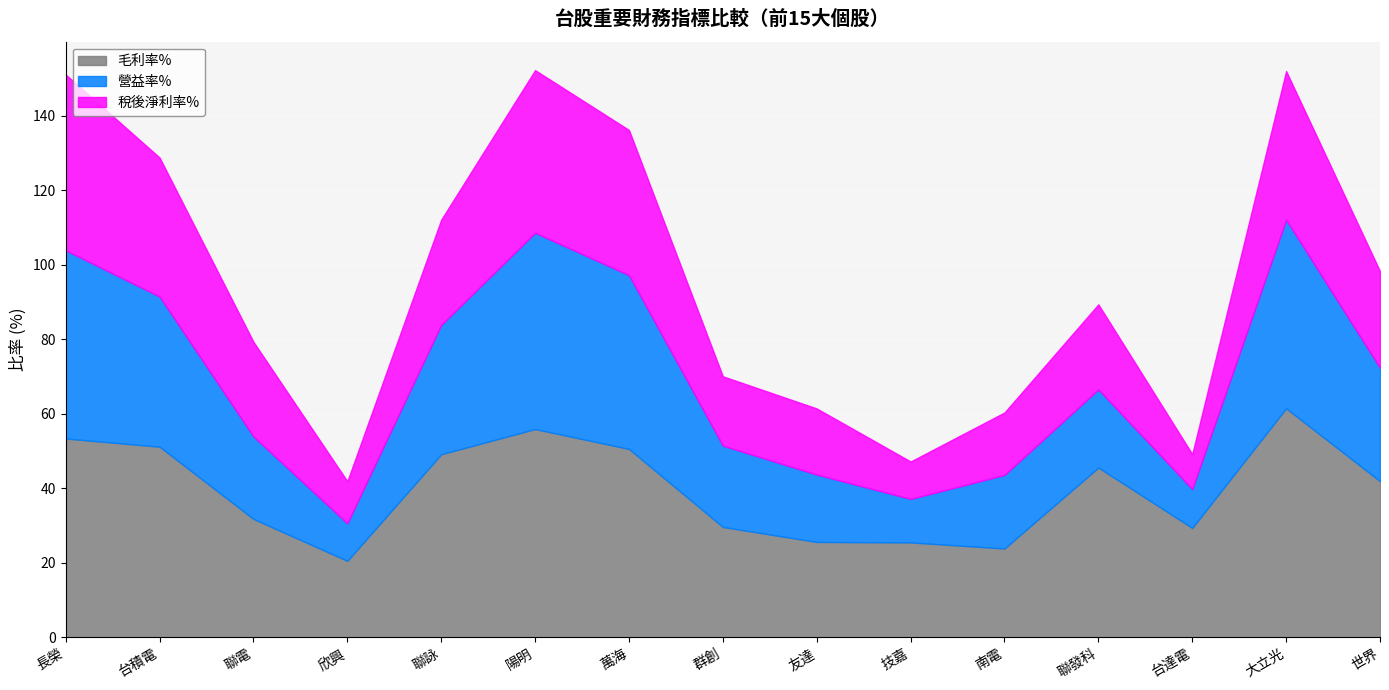

Where does the 稅後淨利率% series first go above 25?

長榮